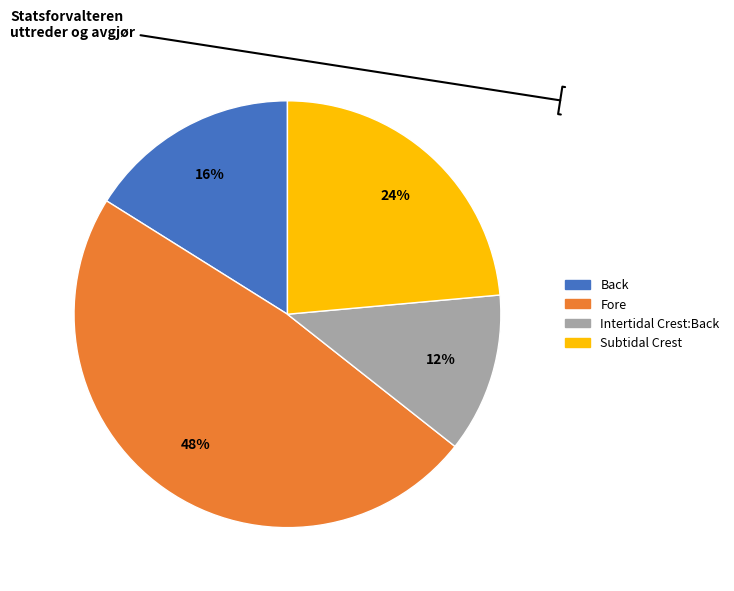

How many segments does this pie chart have?

4